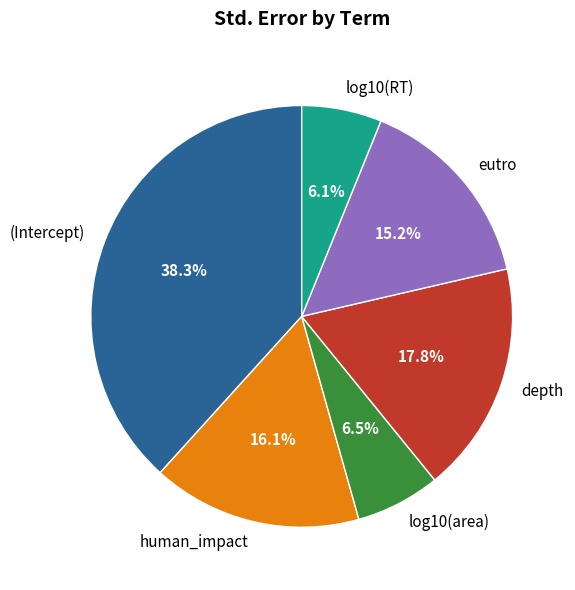

To the nearest percent, what portion does human_impact represent?

16%